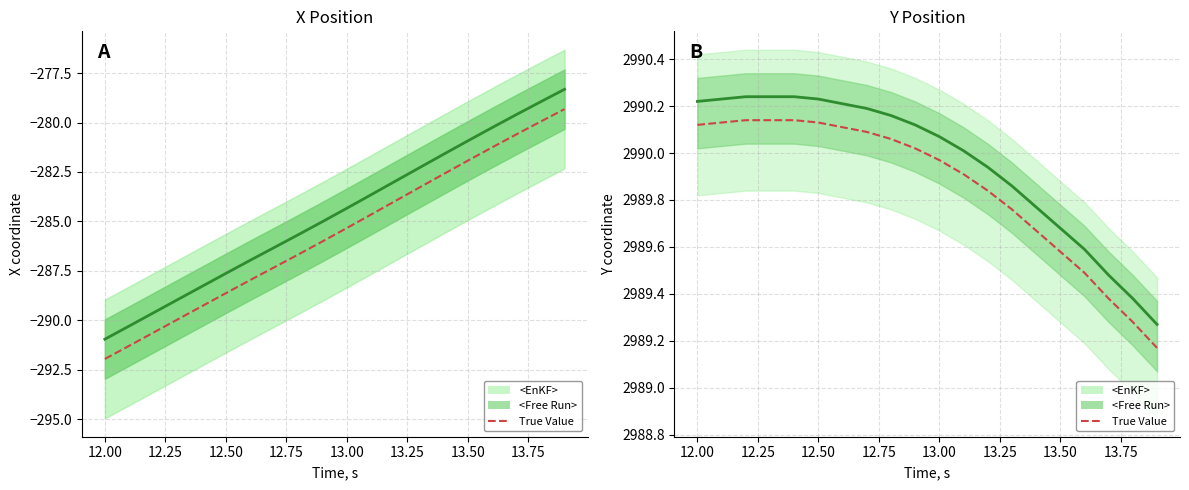

The <EnKF> series shows 4458.4 at 13.50. True or false?

False